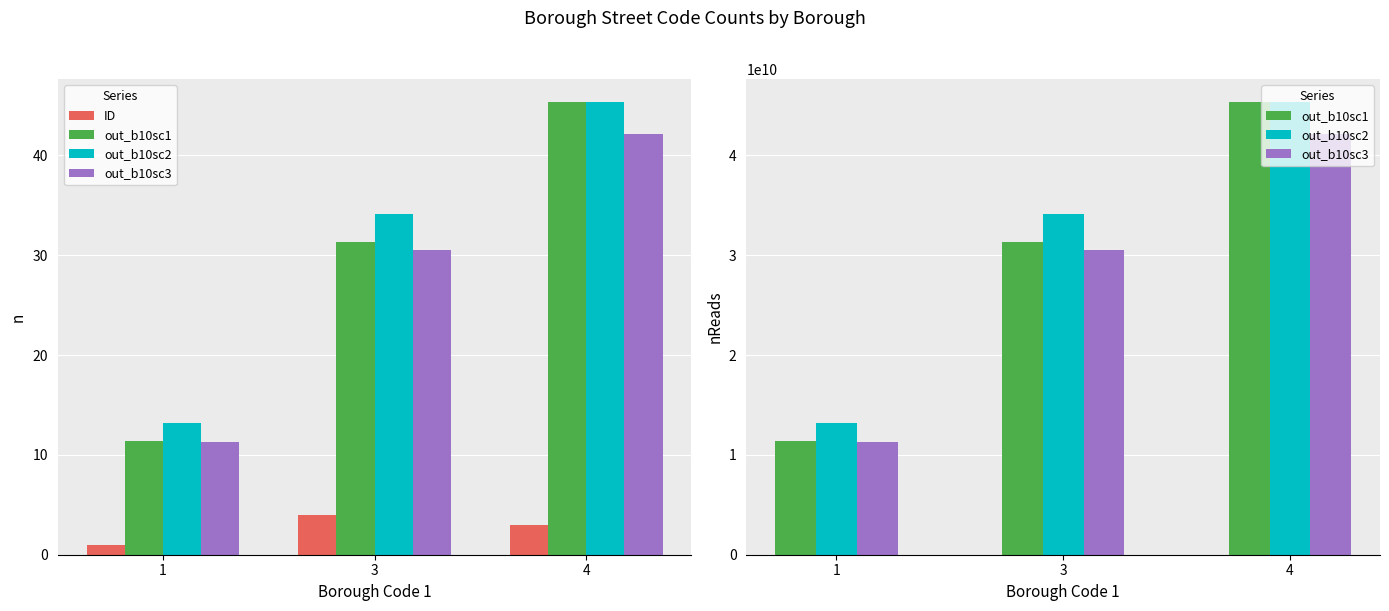

At which label does out_b10sc3 reach its minimum?

1